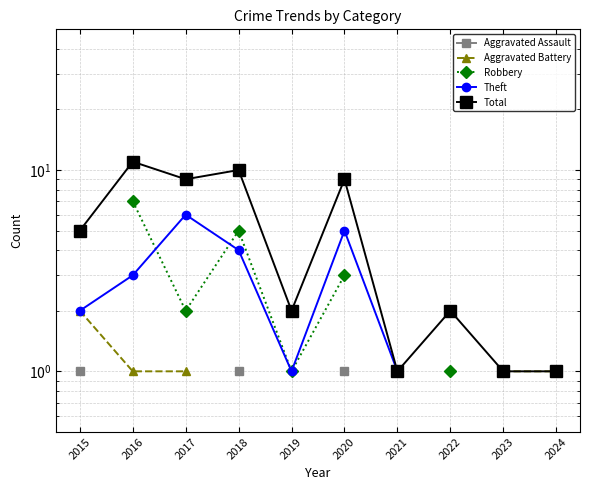

Where is the first local maximum for Theft?

2017